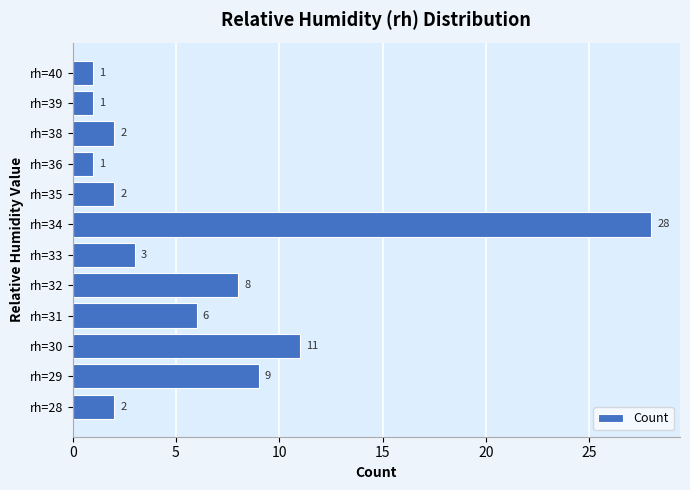

Does the chart contain any negative values?

No